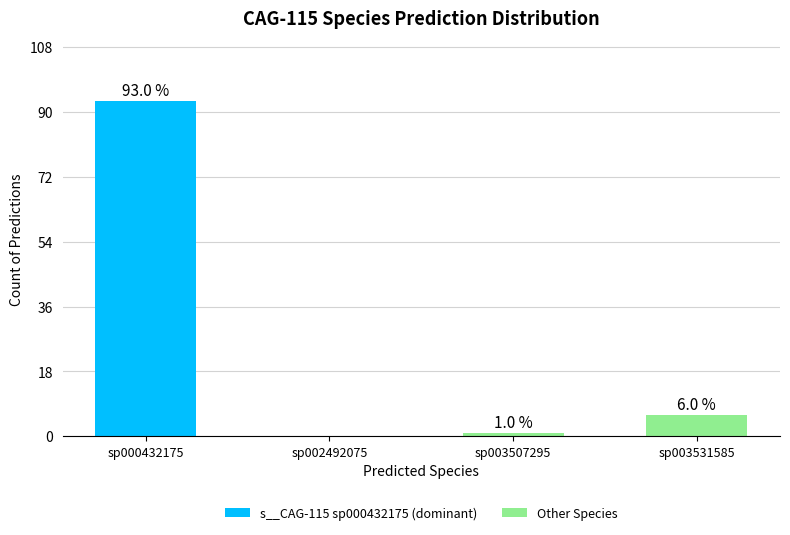

Where does the data first go above 6?

sp000432175